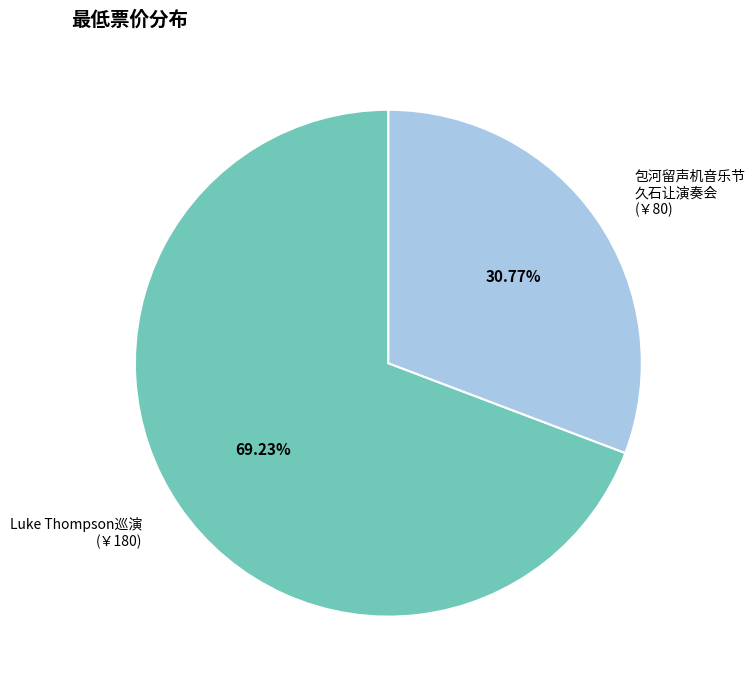

Which has a higher value, Luke Thompson巡演 (￥180) or 包河留声机音乐节 久石让演奏会 (￥80)?

Luke Thompson巡演 (￥180)